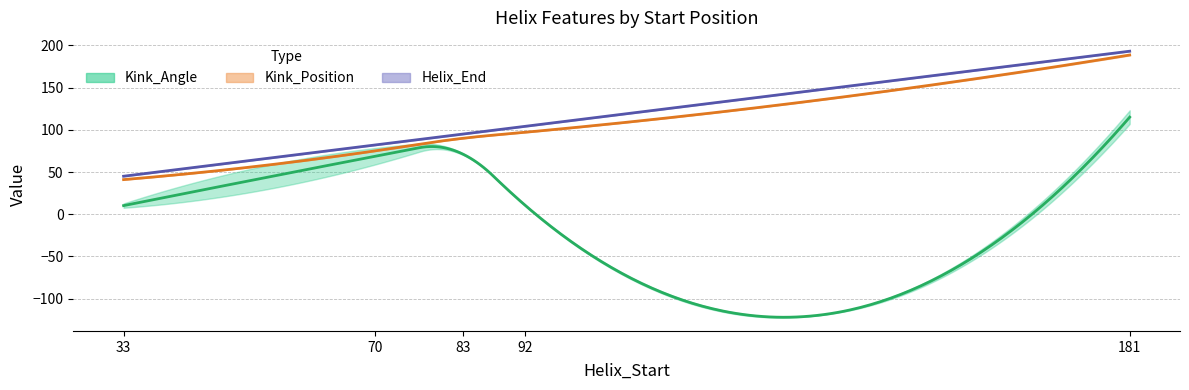

What is the difference between the Kink_Position_B values at 83 and 181?

99.0